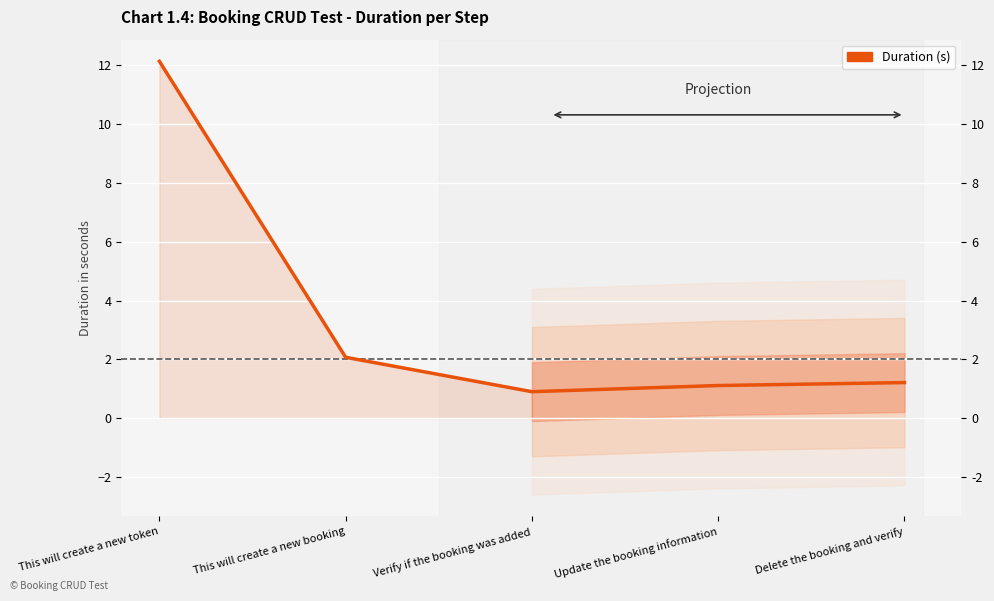

Is it true that the value at Delete the booking and verify is 1.9?

False